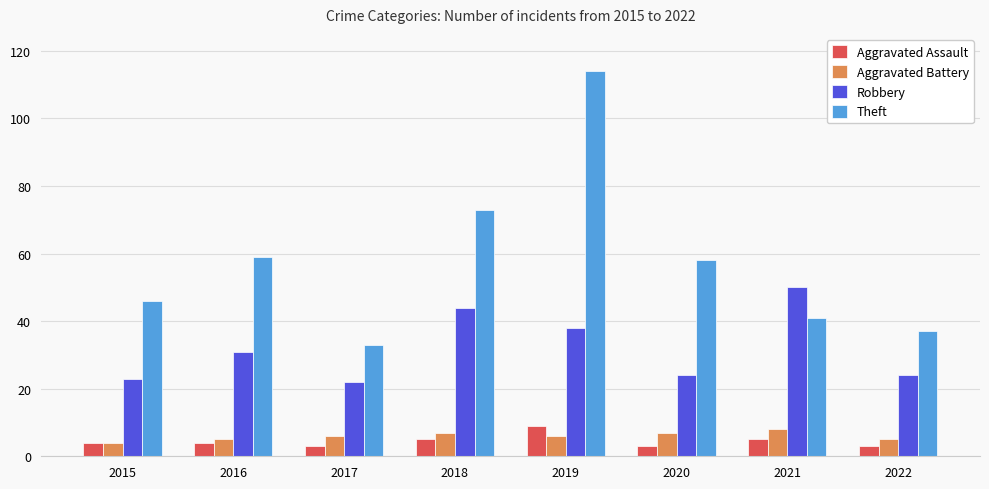

What is the difference between the highest and lowest values at 2018?

68